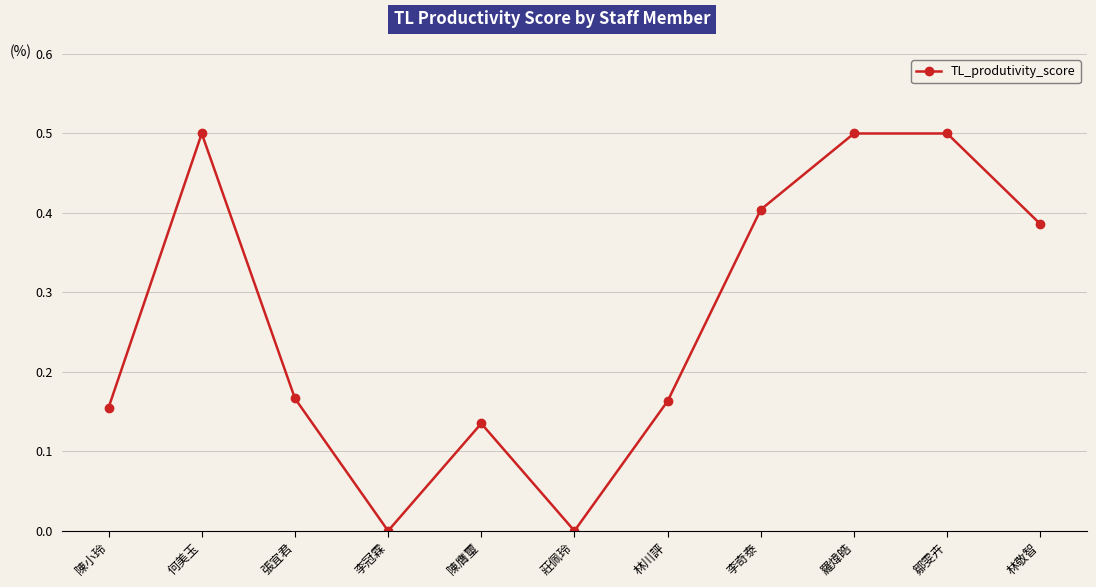

What is the maximum value shown in the chart?

0.5